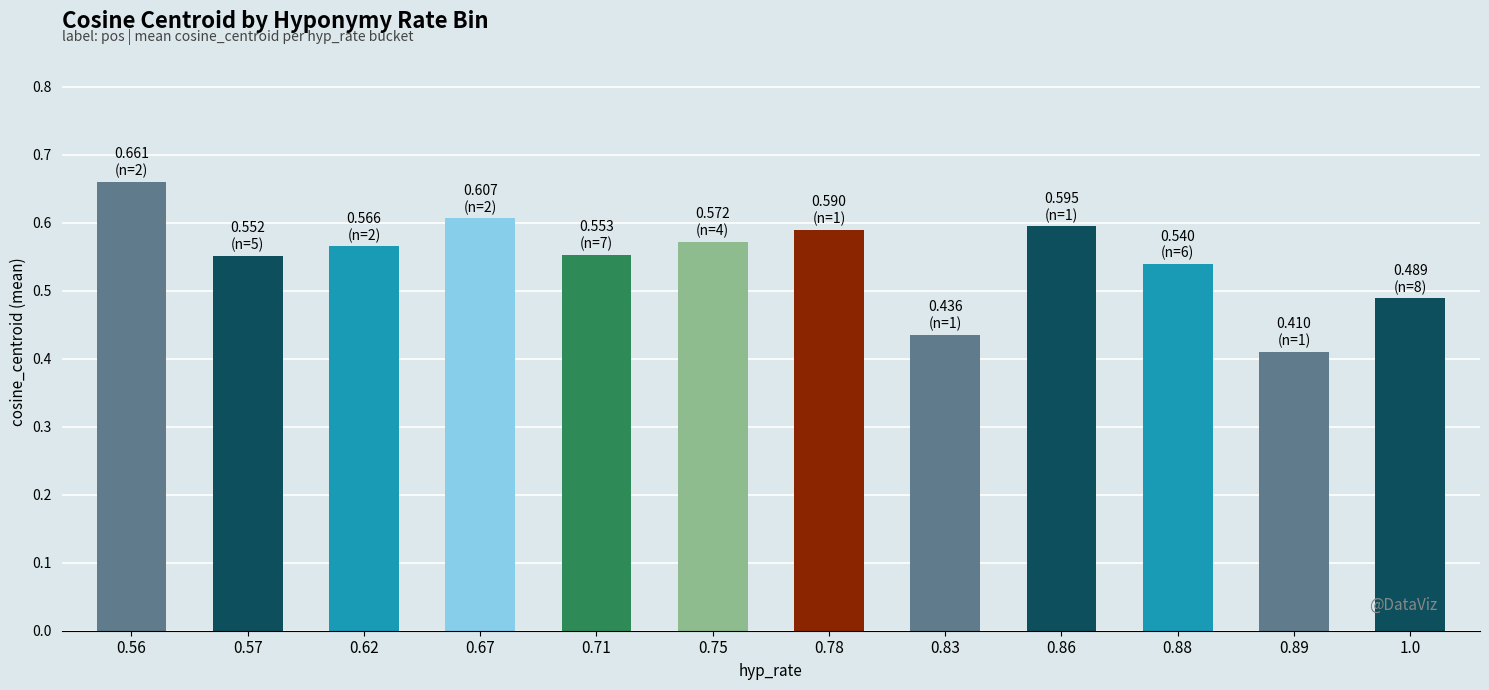

Between 0.57 and 0.78, which is larger?

0.78